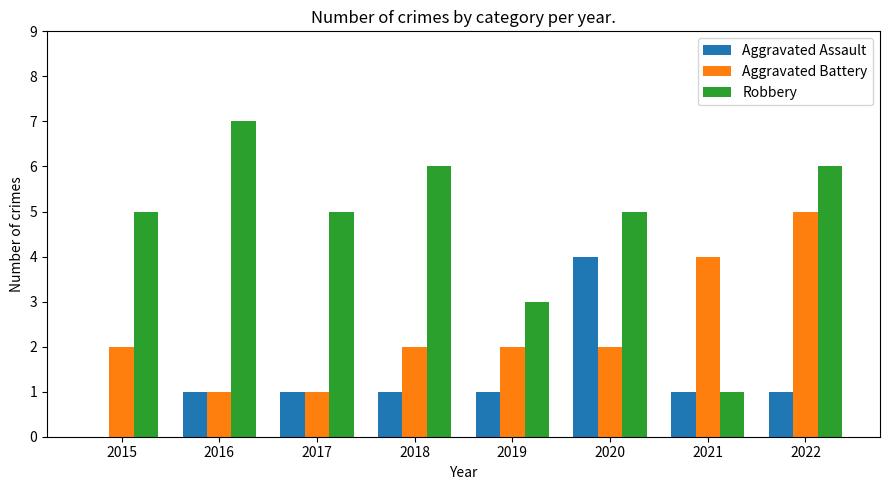

The Aggravated Battery series shows 1 at 2017. True or false?

True